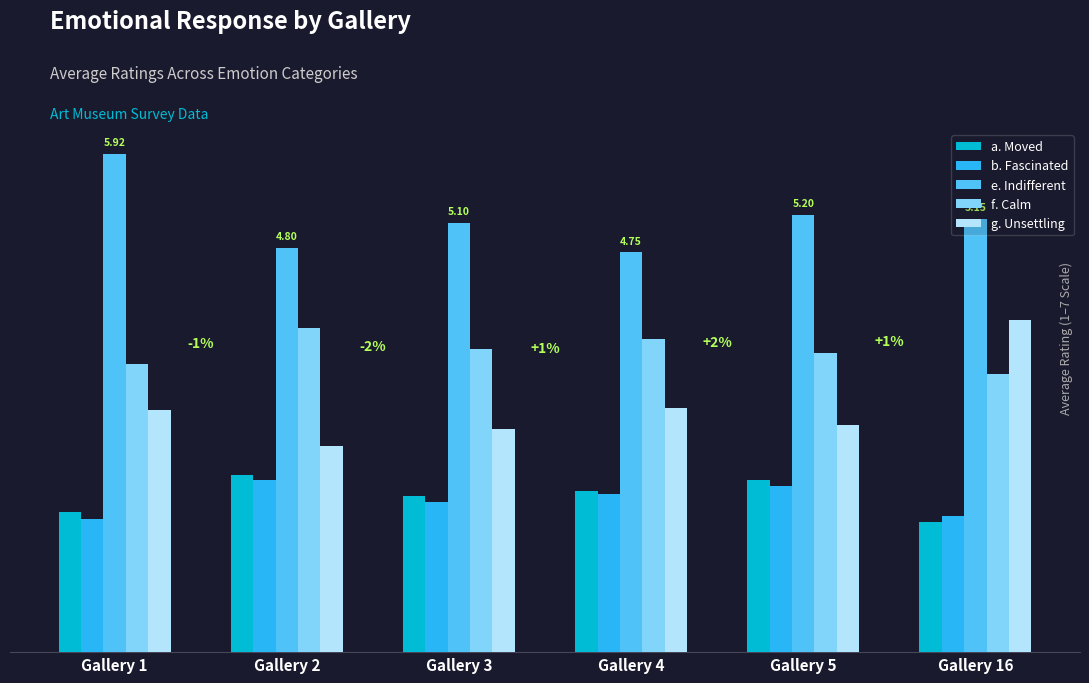

What is the sum of the e. Indifferent values at Gallery 3 and Gallery 1?

11.0